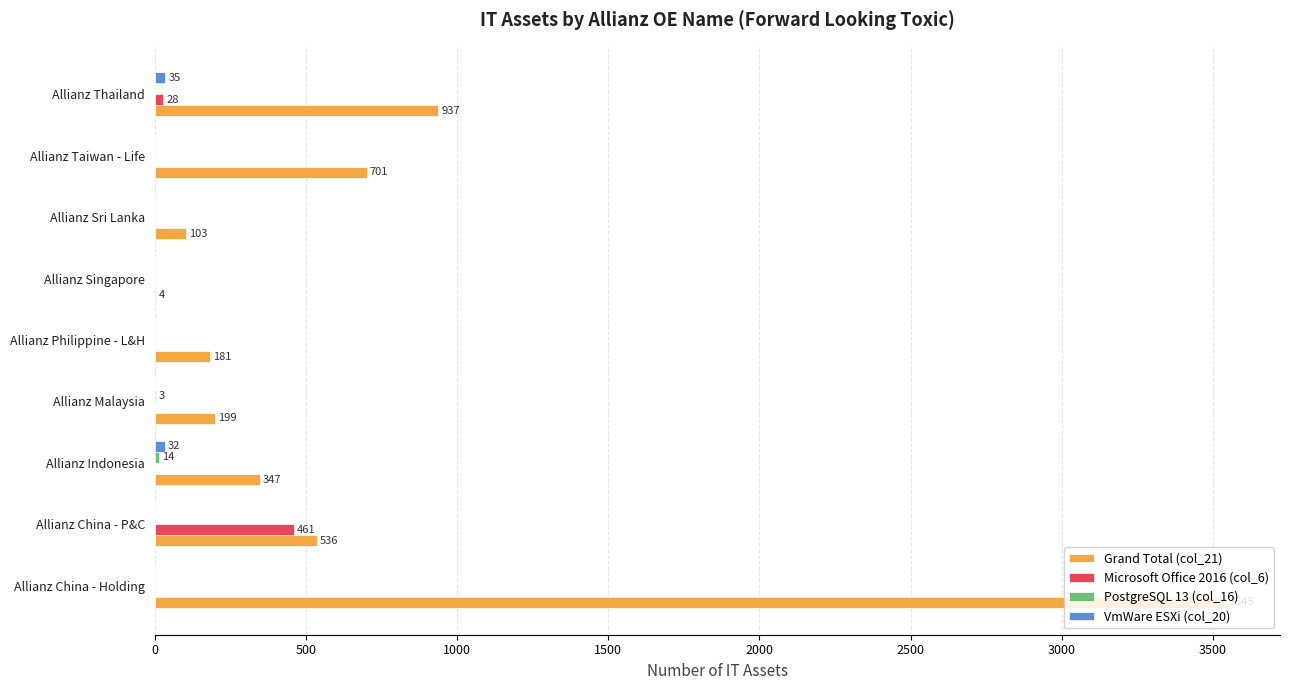

What is the total value across all series at Allianz Philippine - L&H?

181